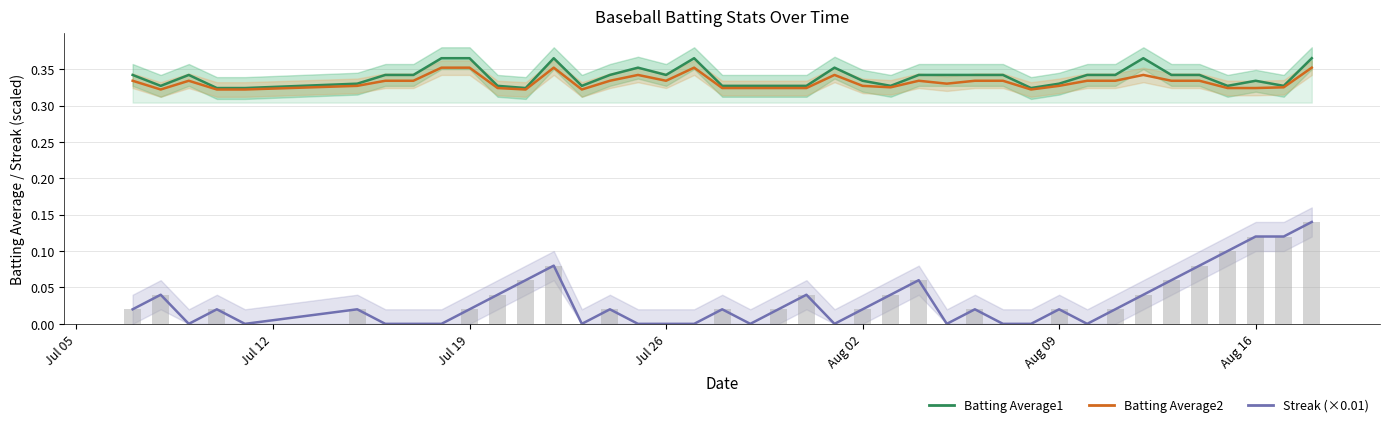

How many Batting Average1 values are between 0 and 1?

40